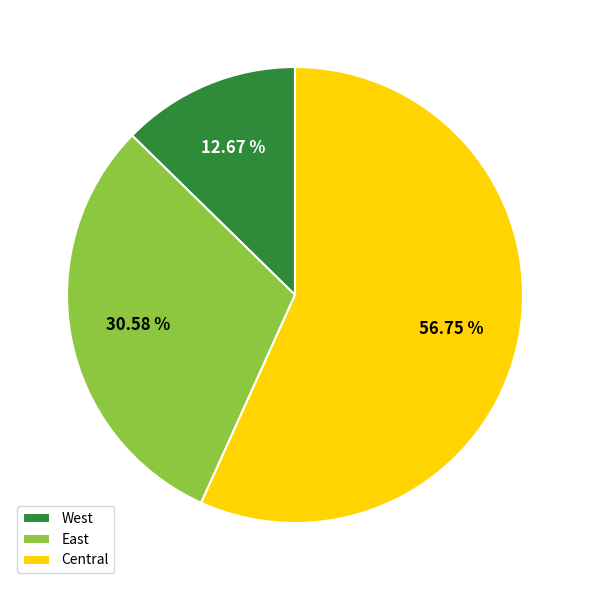

To the nearest percent, what is the combined percentage of East and West?

43%